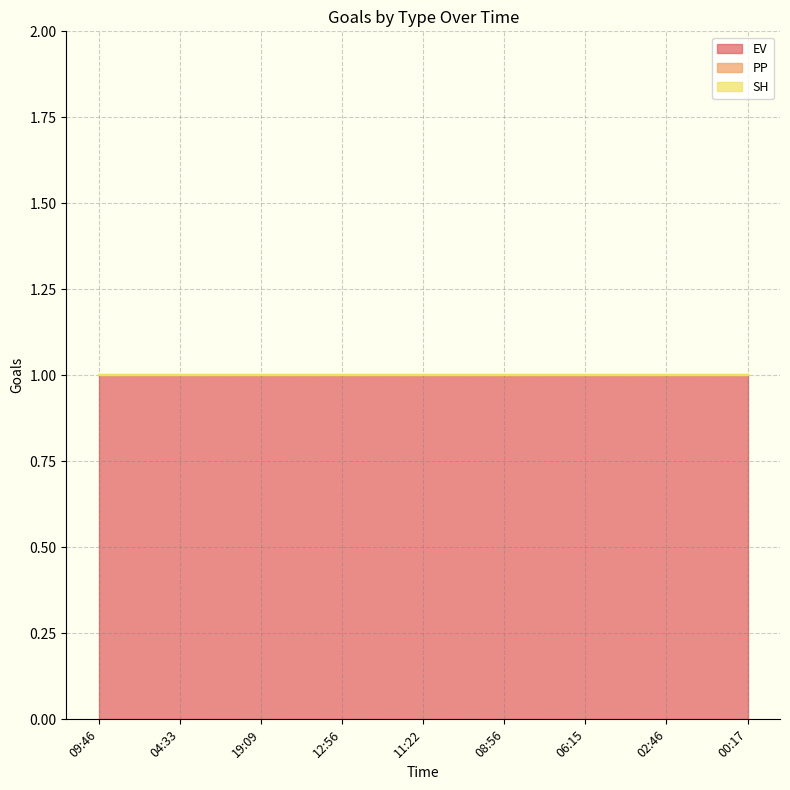

Is the value of SH at 09:46 greater than the value of EV at 09:46?

No